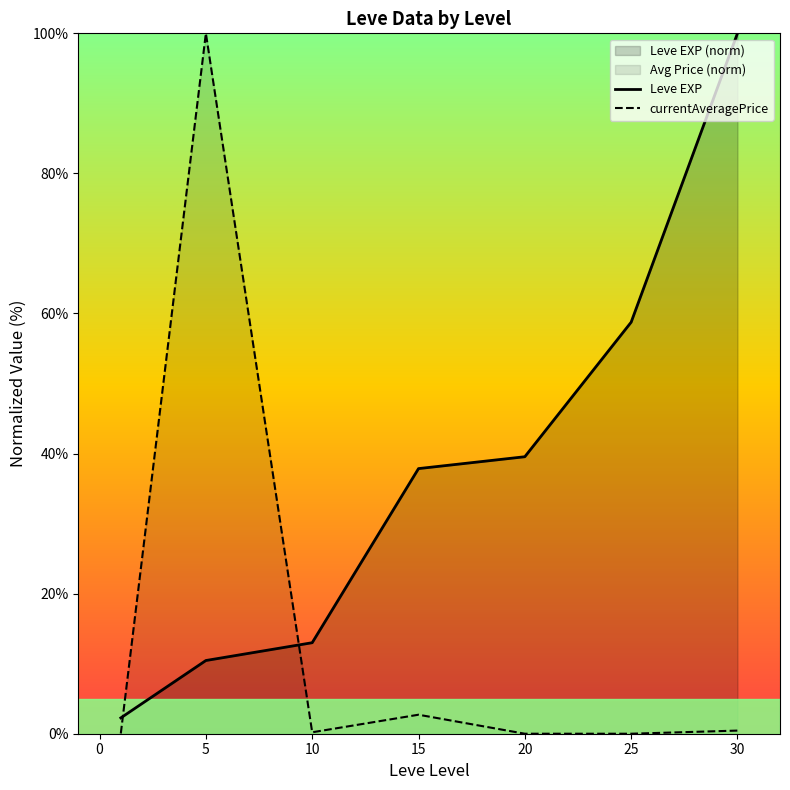

The currentAveragePrice series shows 0.0 at 20. True or false?

True